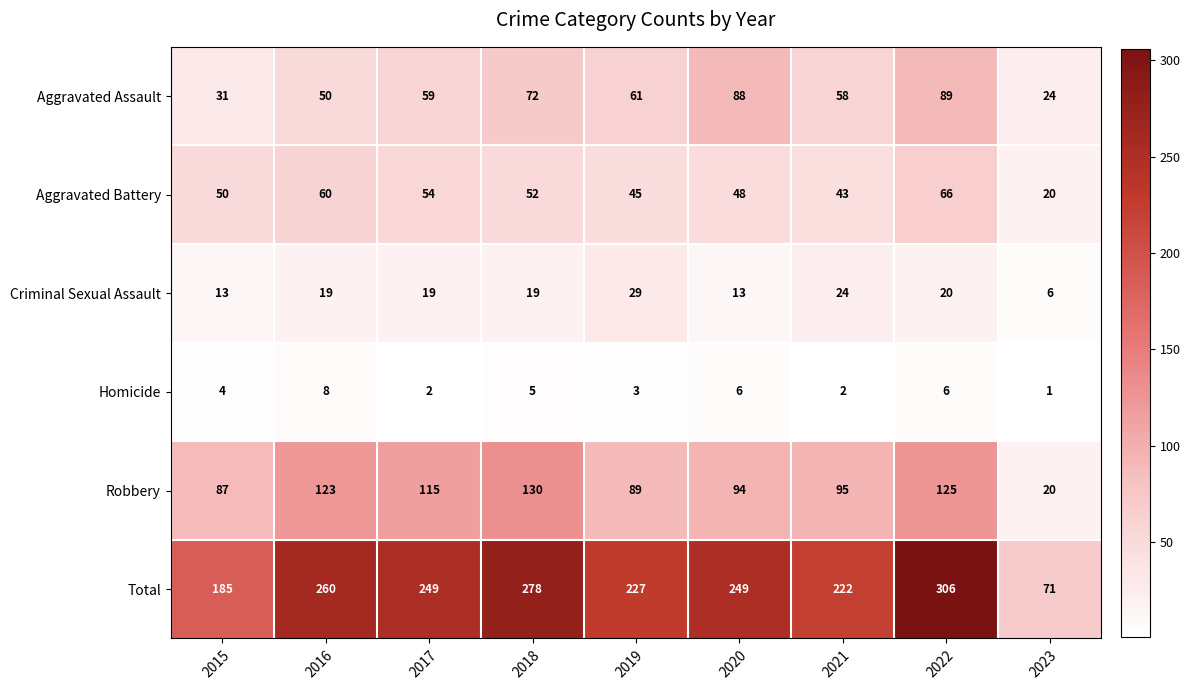

Is it true that Criminal Sexual Assault equals 6 at 2015?

False